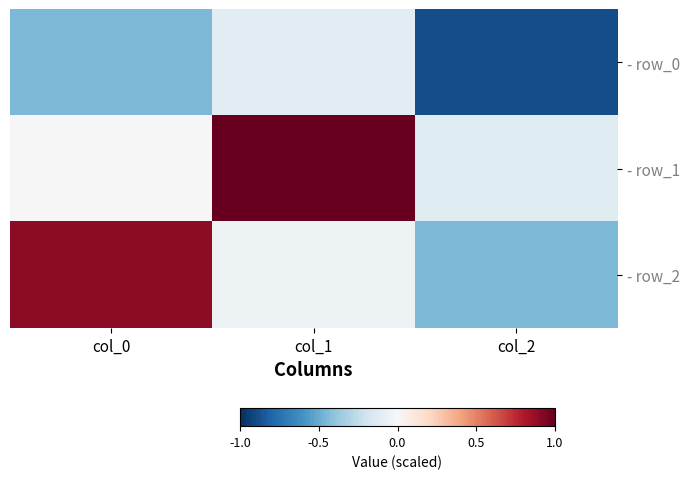

At which category does the chart reach its peak across all series?

col_1